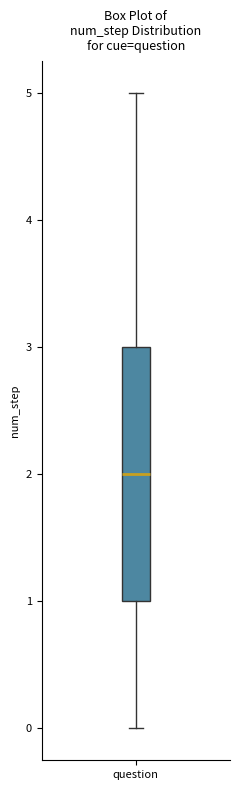

Where is the lower edge of the box for question on the y-axis? The values are not printed on the chart, so give them approximately, as read against the axis.

1